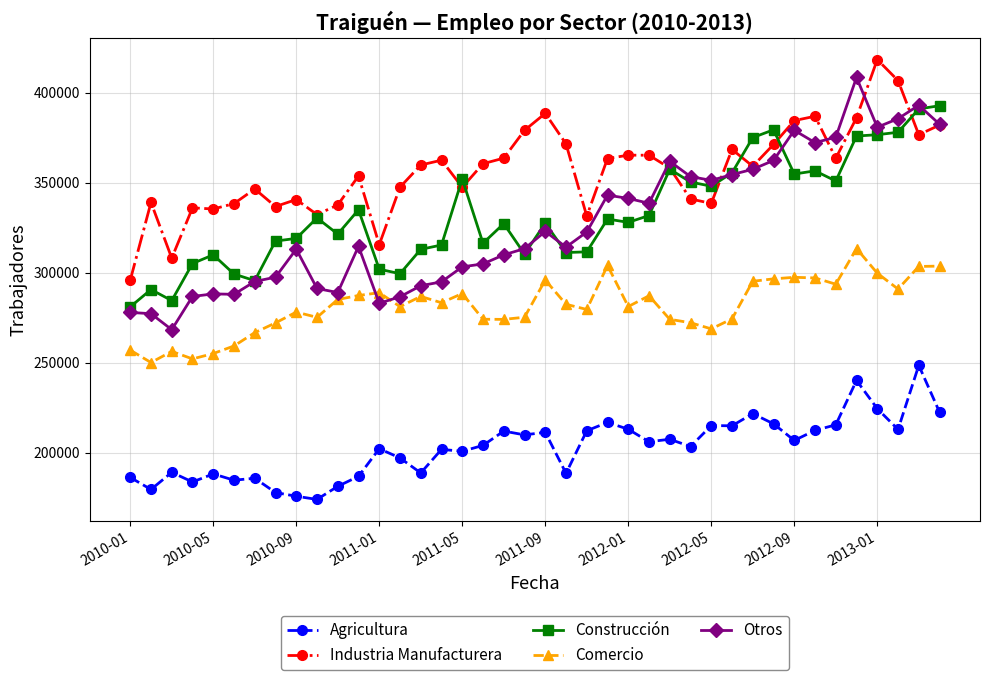

Which series has the largest total across all categories?

Industria Manufacturera